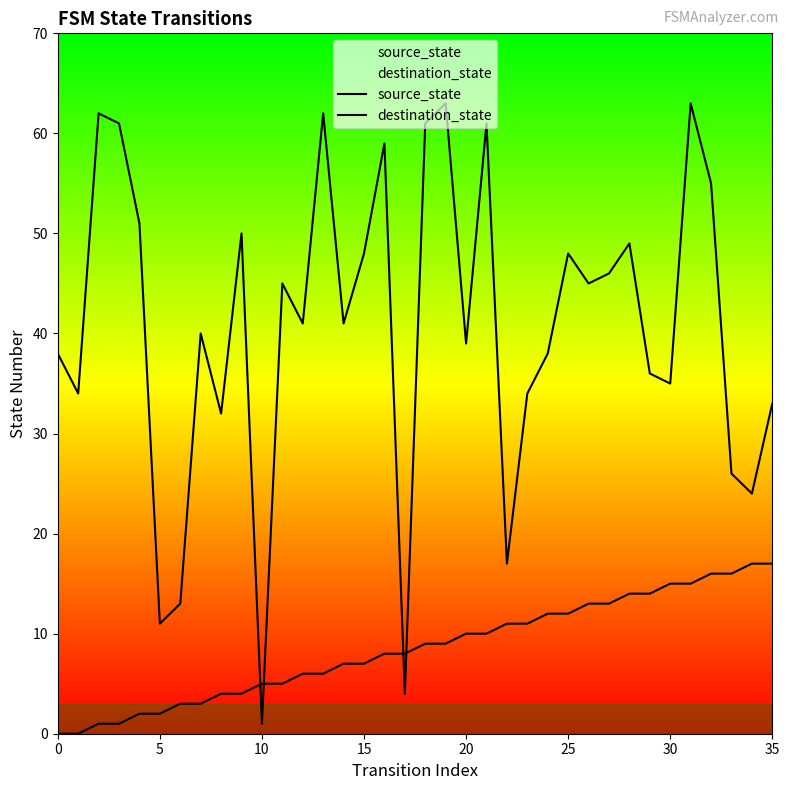

What is the label of the 12th point from the left?

11